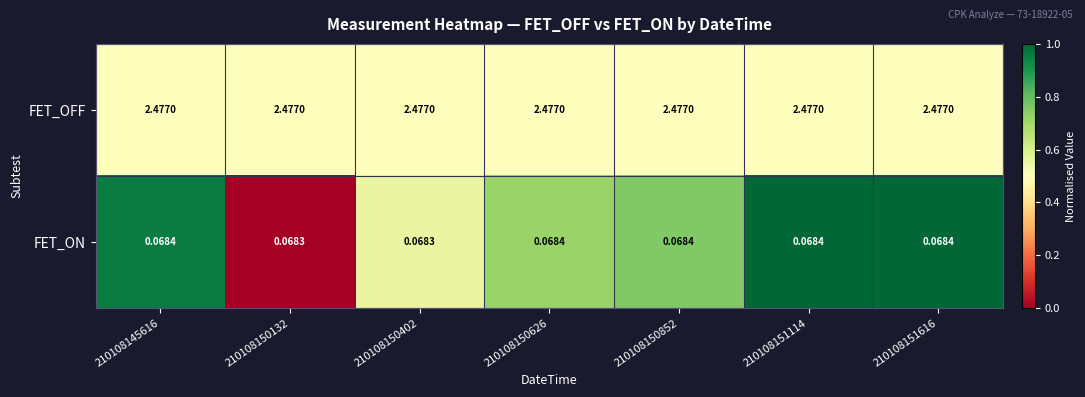

Which series has the largest total across all categories?

FET_OFF